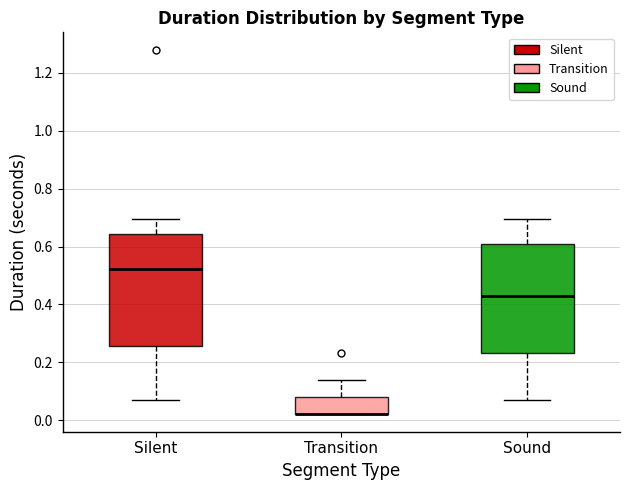

Where does the upper whisker of the box for Transition end on the y-axis? The values are not printed on the chart, so give them approximately, as read against the axis.

0.14